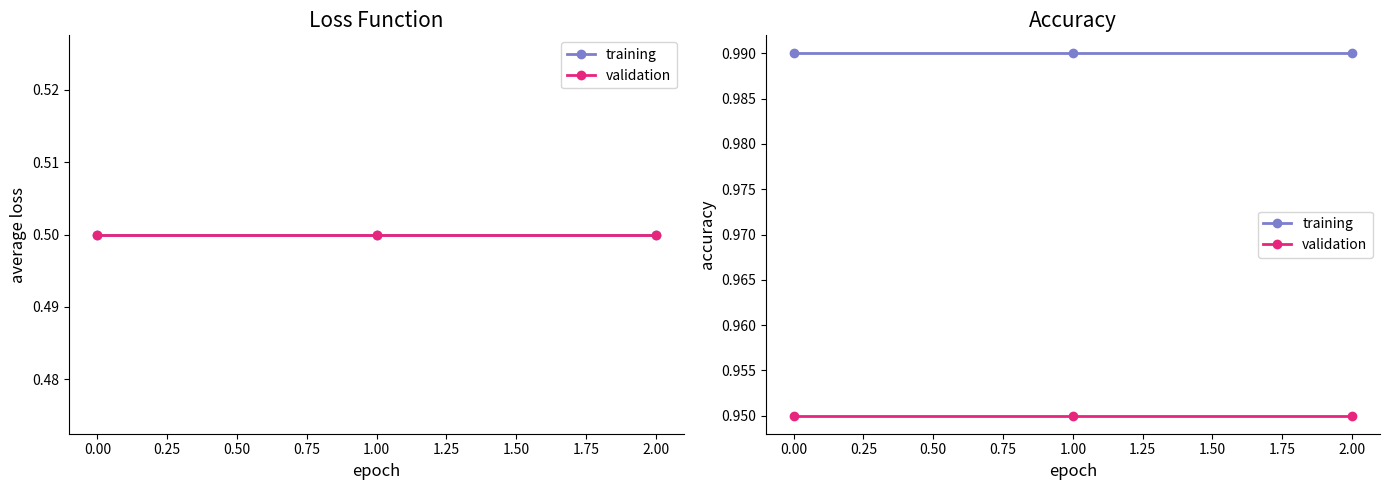

Which series has the largest range (max minus min)?

training